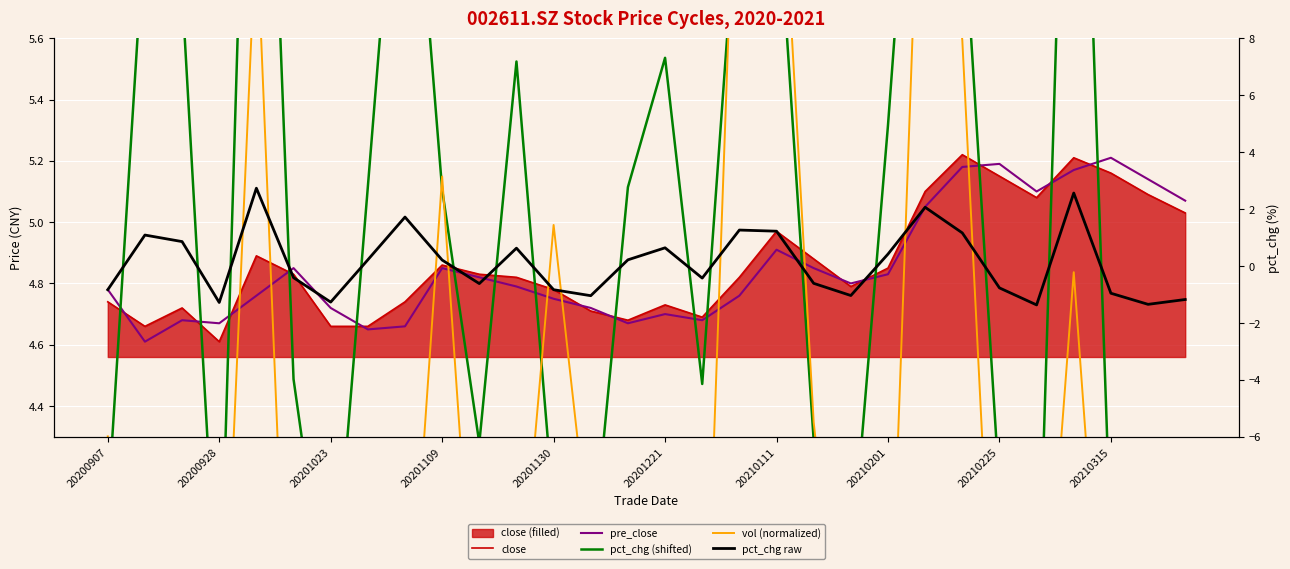

What is the difference between the second highest and minimum values in the pre_close series?

0.6